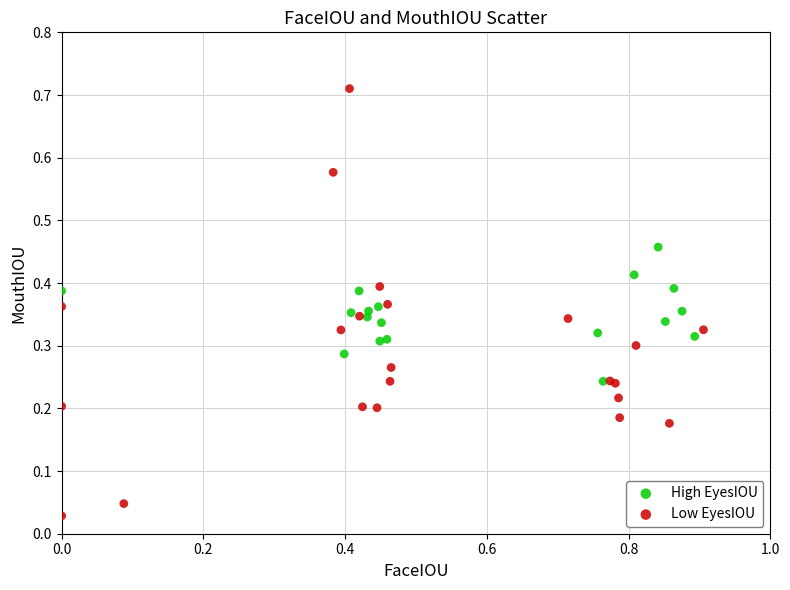

Which series contains the lowest Y value?

Low EyesIOU